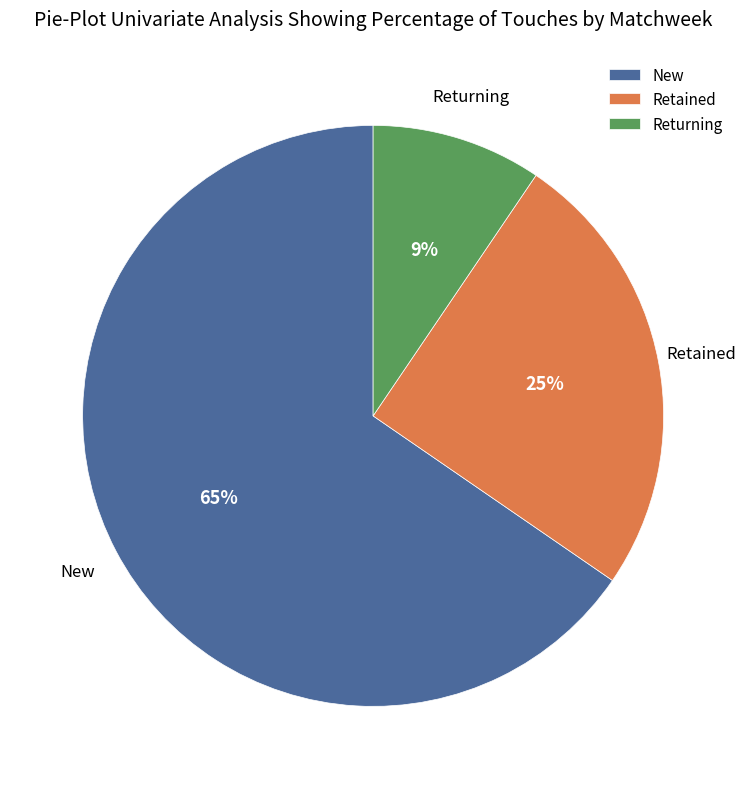

What is the largest slice in the pie chart?

New